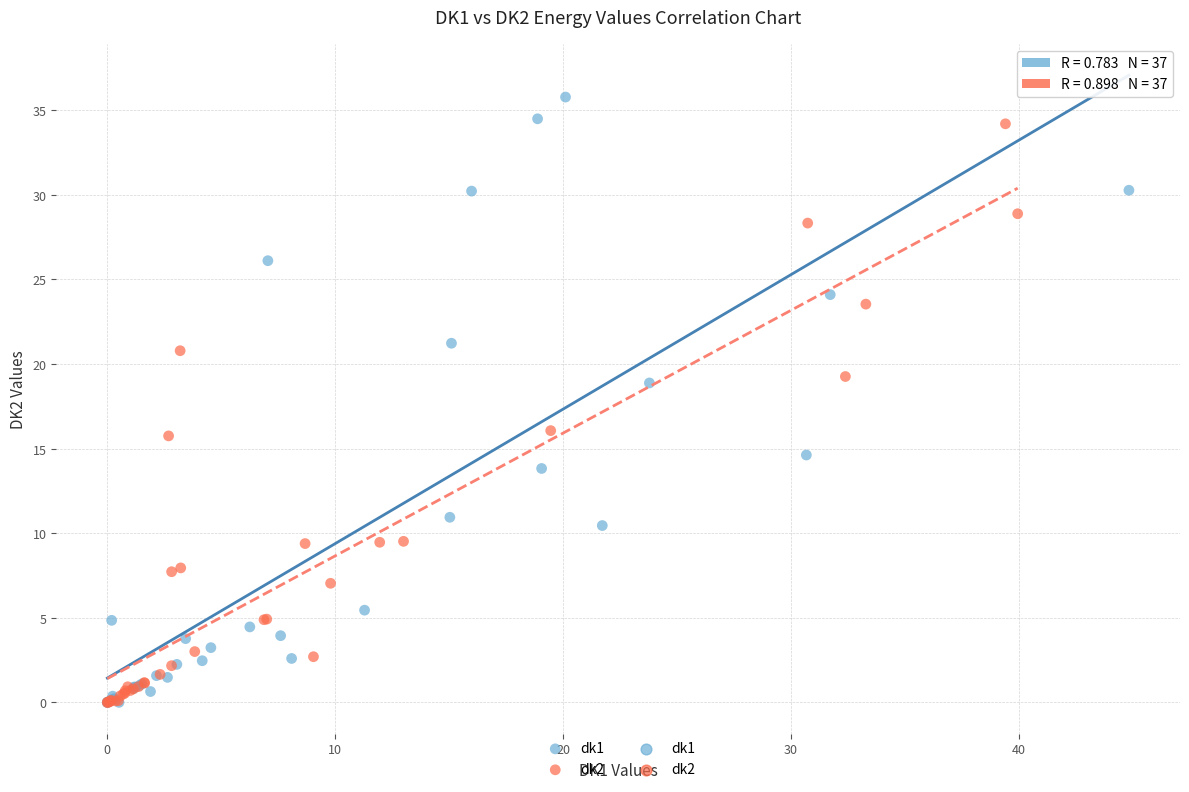

Which series has the largest Y range (max minus min)?

dk1